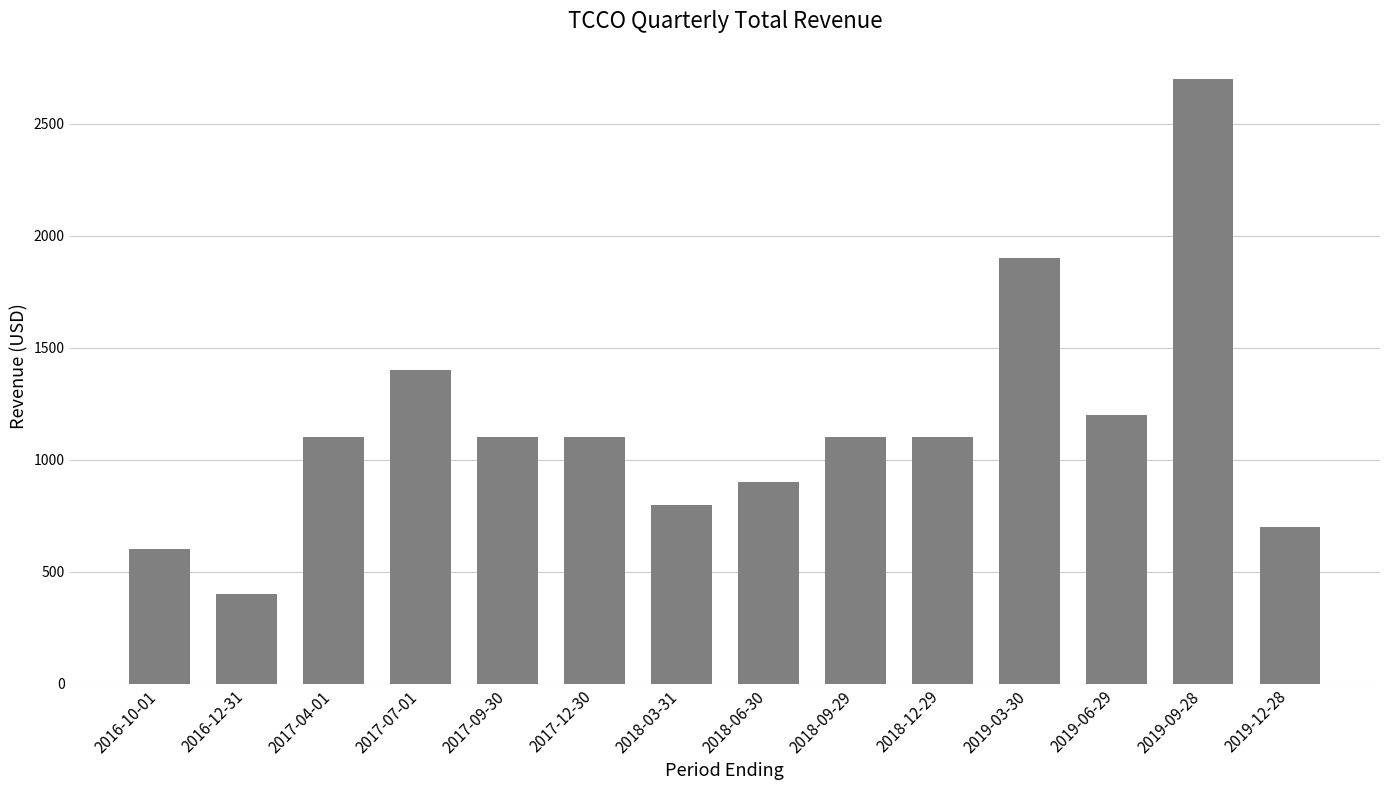

What is the ratio of the value at 2017-07-01 to the value at 2018-12-29?

1.3